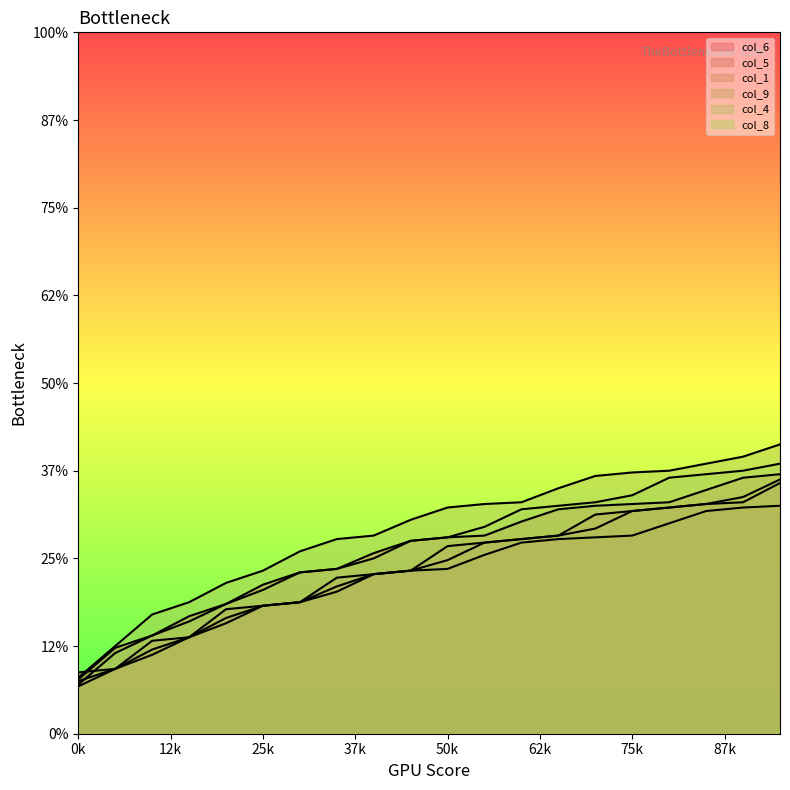

Does the chart display data point markers on the line(s)?

No